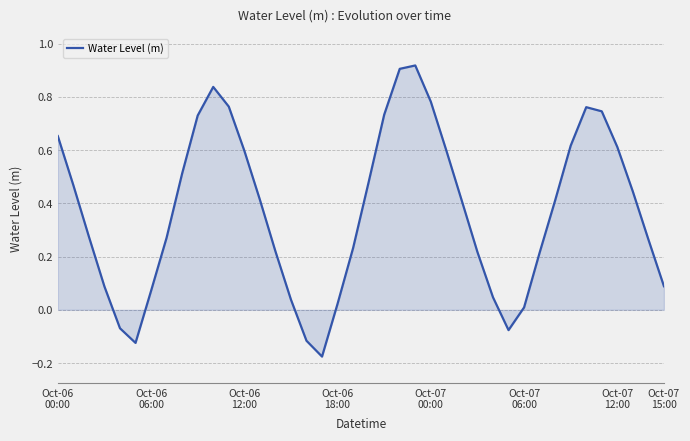

What is the difference between the maximum and minimum values?

1.1